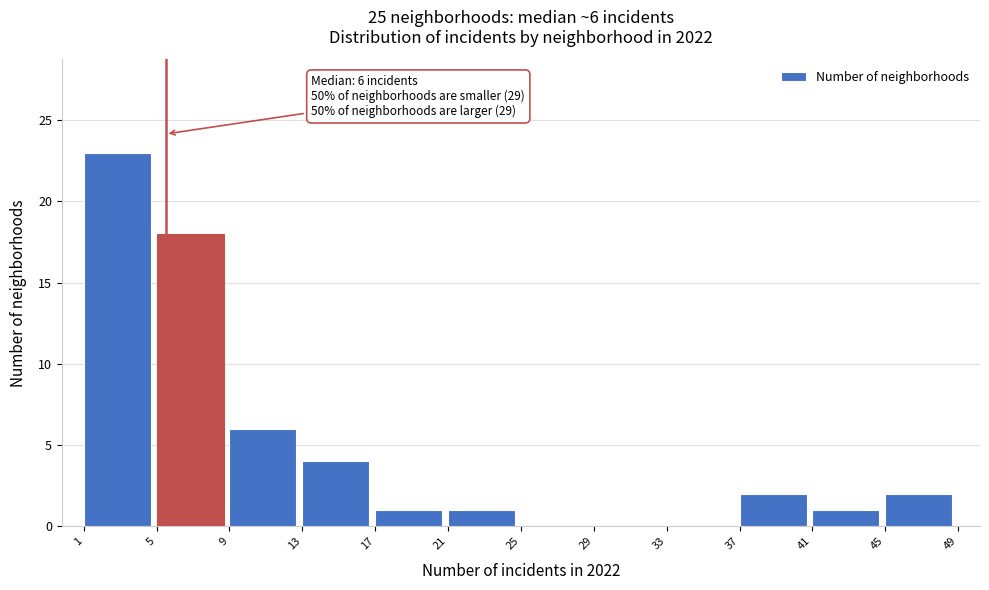

Over which range of the x-axis is the bar tallest?

1 to 5